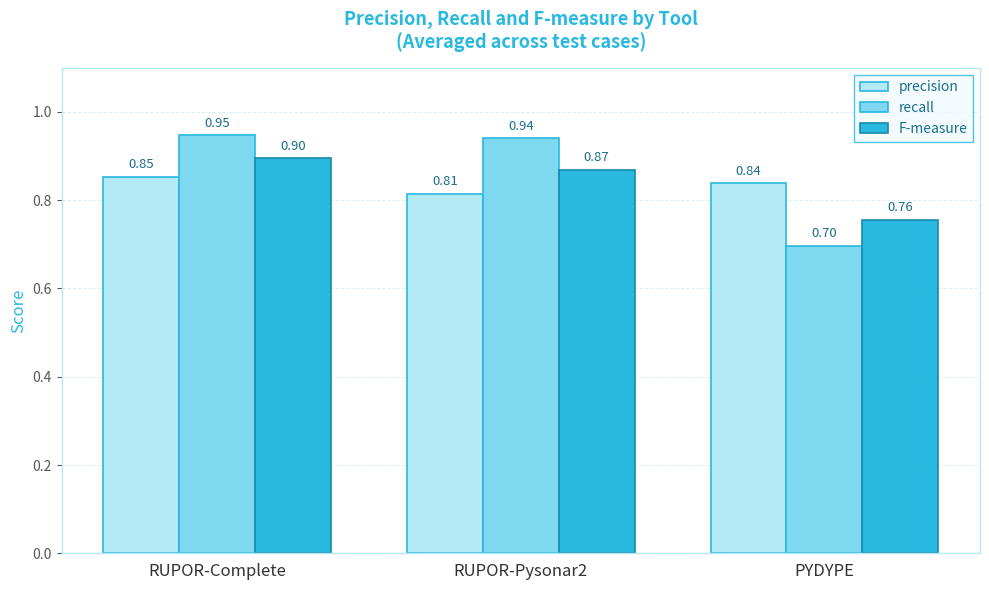

Rank the series by their maximum value, from lowest to highest.

precision, F-measure, recall